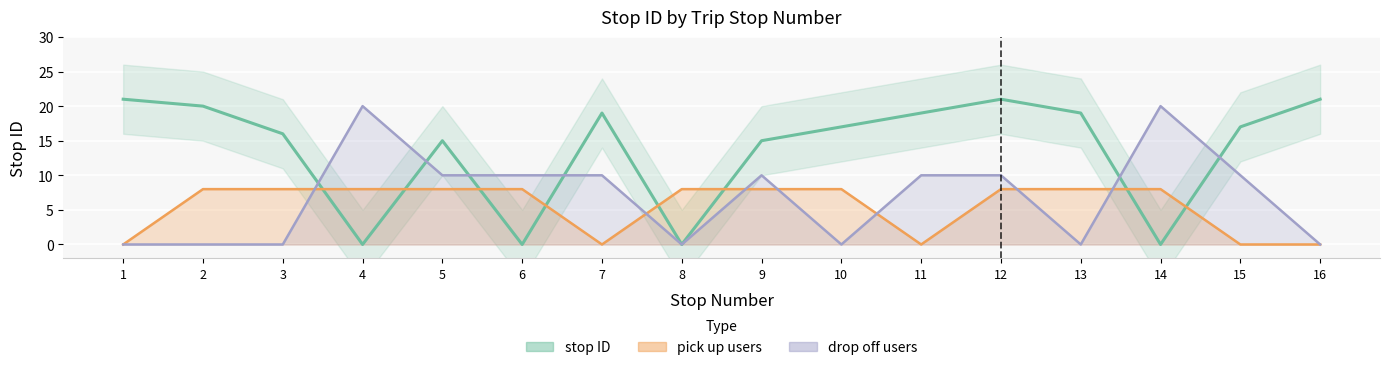

Which series has the largest range (max minus min)?

stop ID